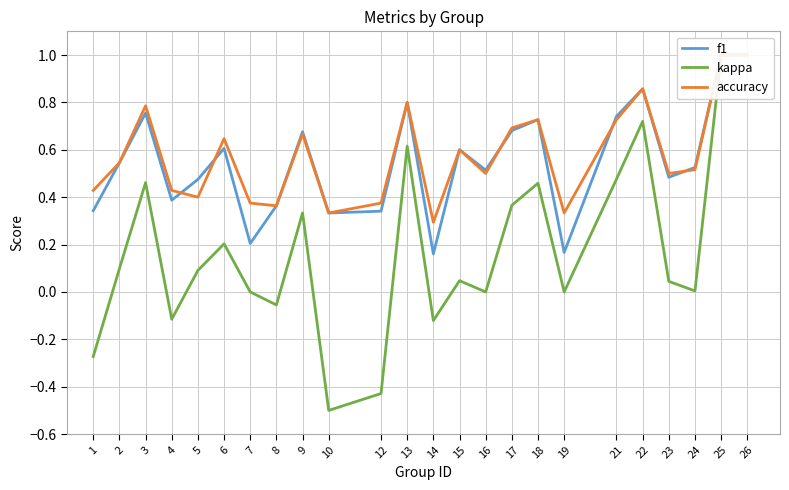

Which series changed the most between 2 and 5?

accuracy